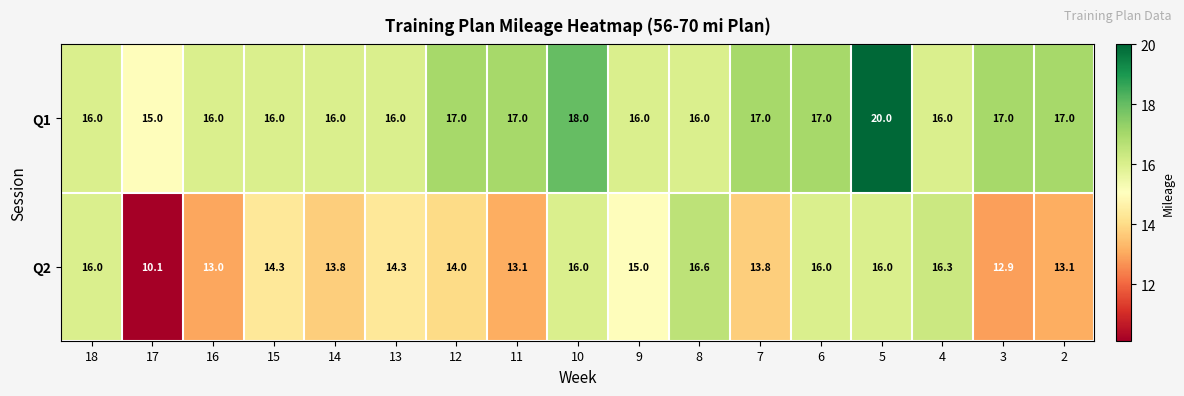

Is it true that Q2 equals 4.5 at 13?

False